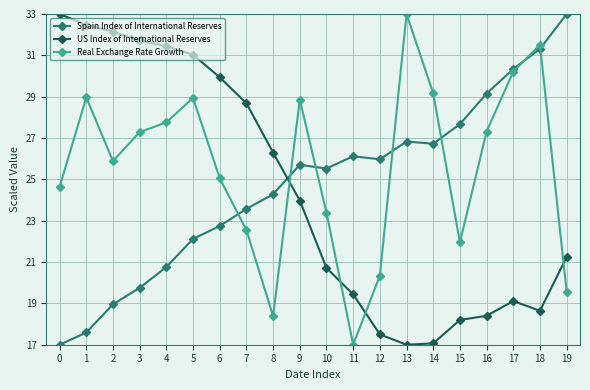

What is the average value of the US Index of International Reserves series?

24.4